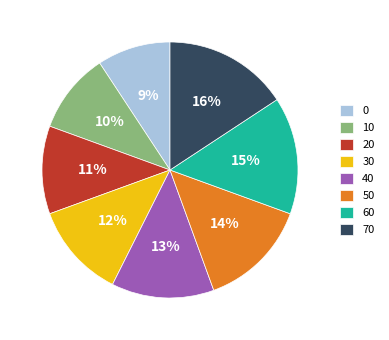

Does any single category account for the majority?

No